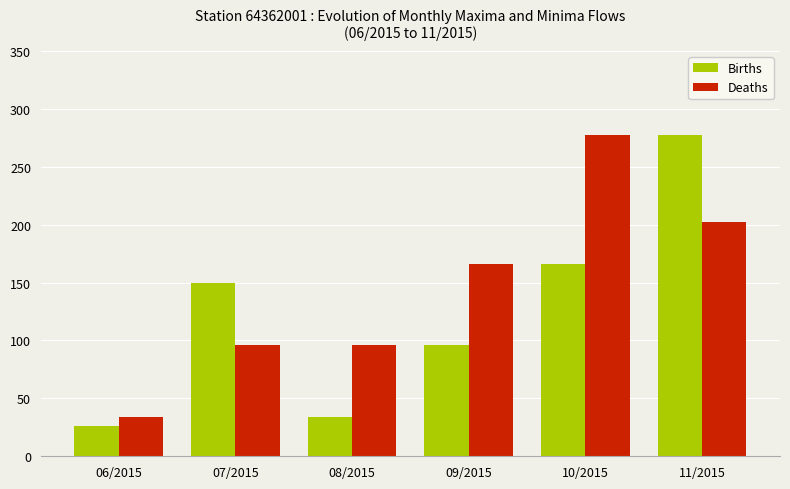

What is the difference between the highest and lowest values at 11/2015?

75.4